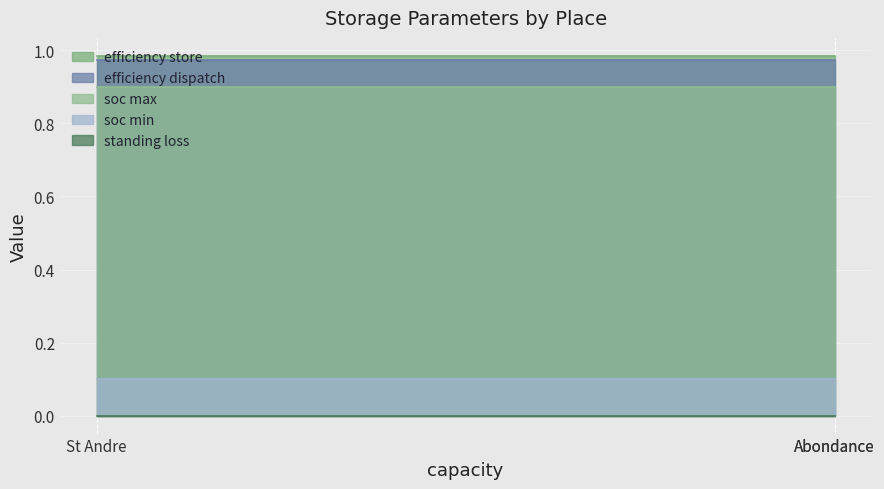

At which label does soc max reach its minimum?

St Andre